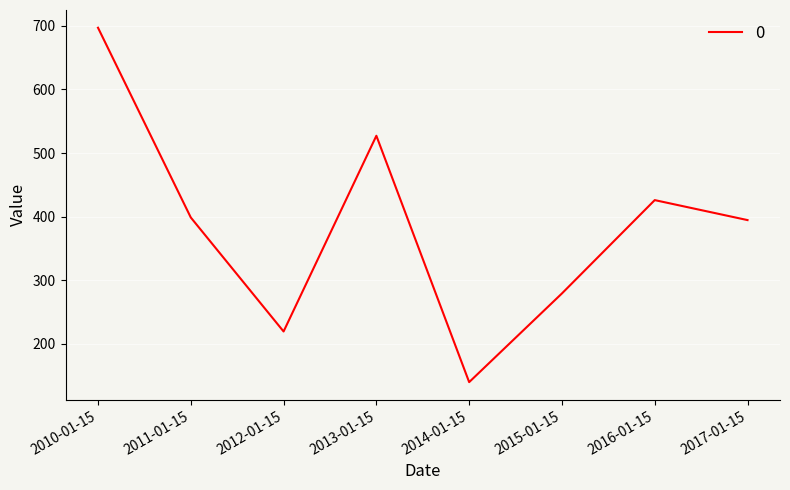

How many distinct data groups are displayed?

1